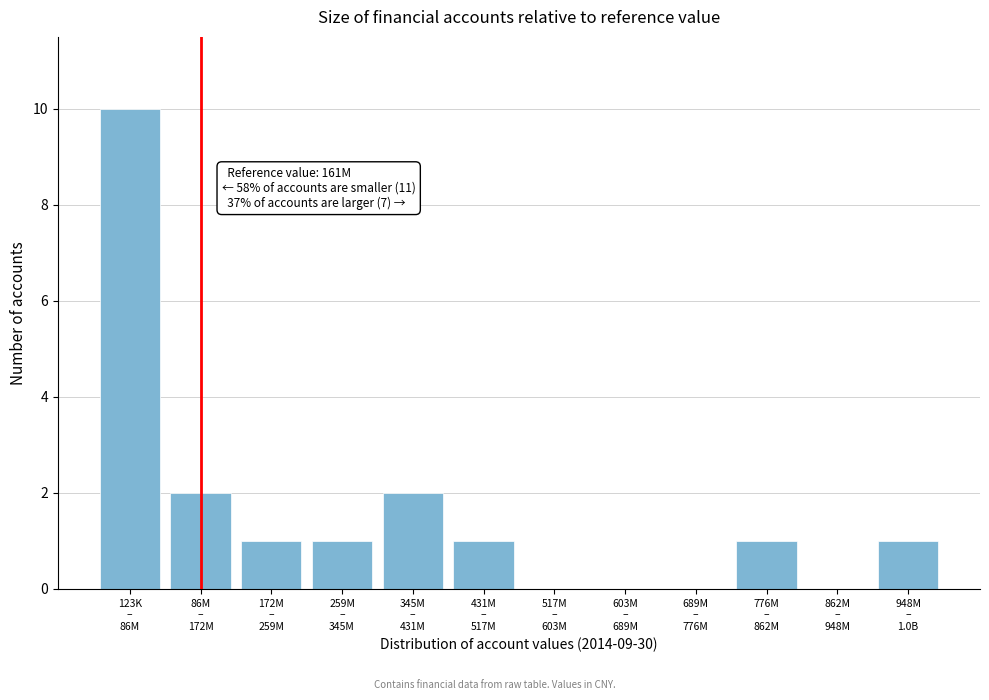

What is the sum of all values?

19